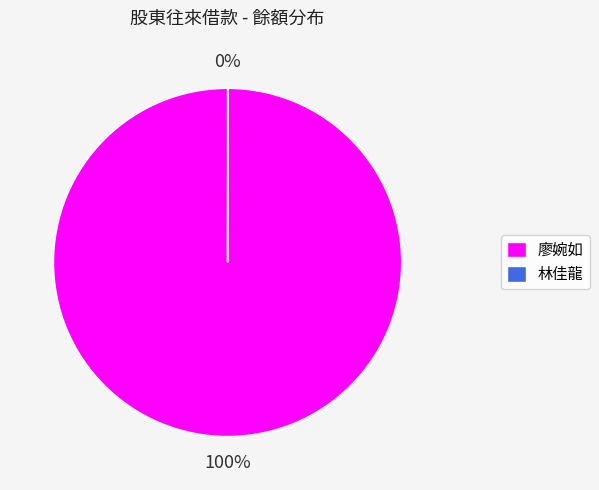

The 廖婉如 slice represents 100% of the pie. True or false?

True